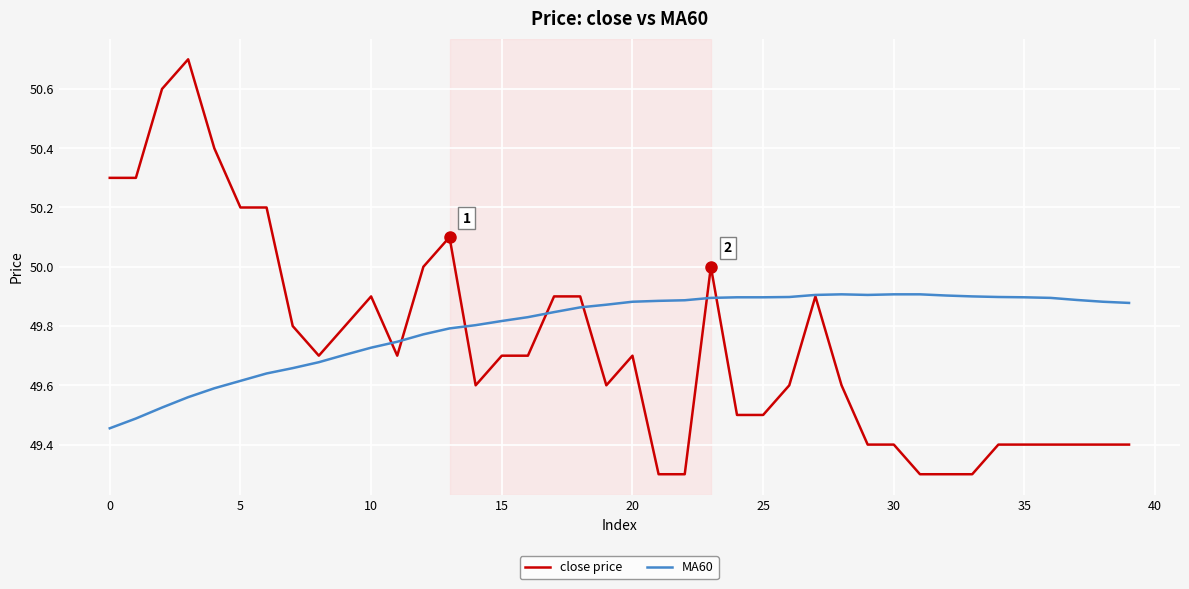

What is the smallest value displayed?

49.3